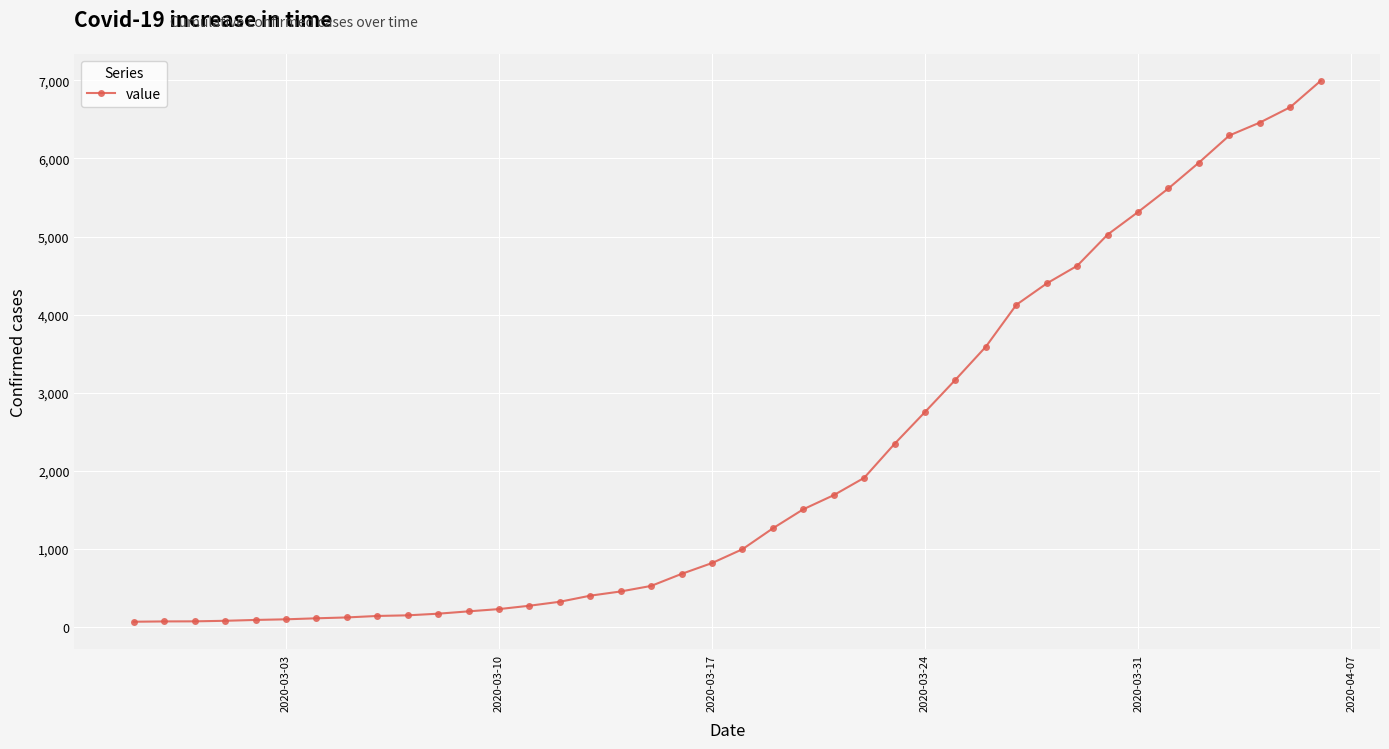

What is the difference between the maximum and minimum values?

6931